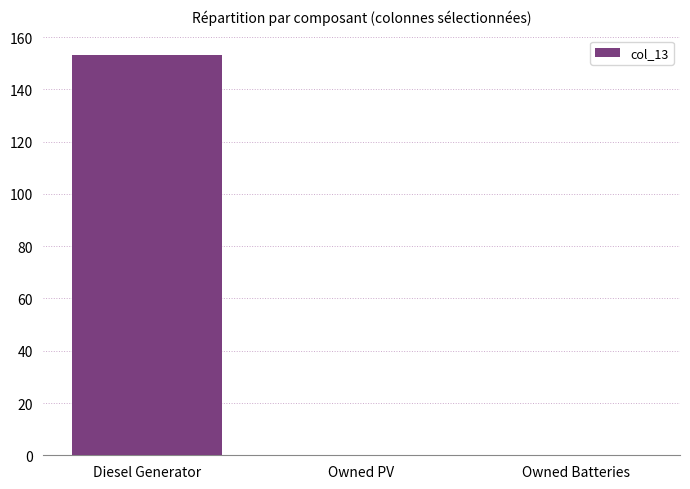

Reading left to right, what are all the values shown in this chart?

Diesel Generator=153.0	Owned PV=0.0	Owned Batteries=0.0